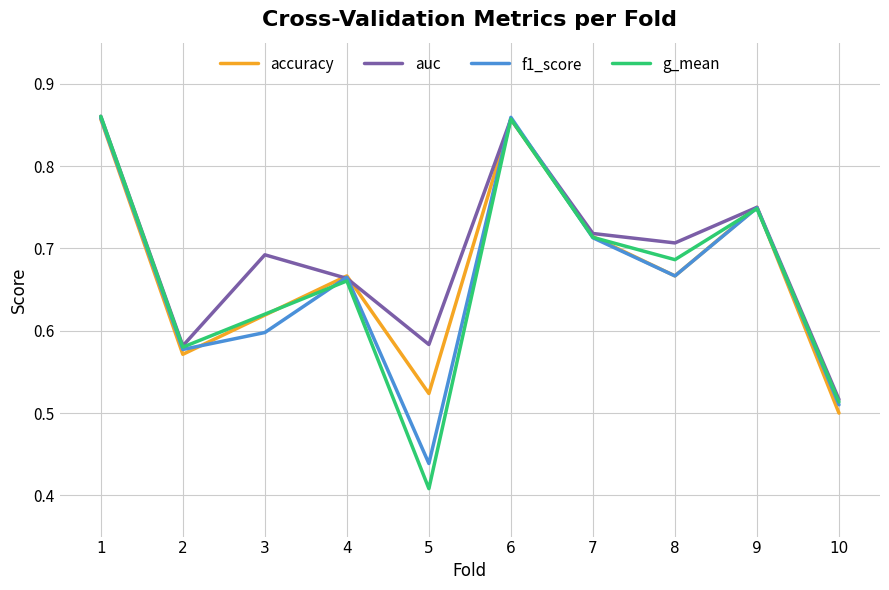

How many interior local peaks does the accuracy series have?

3